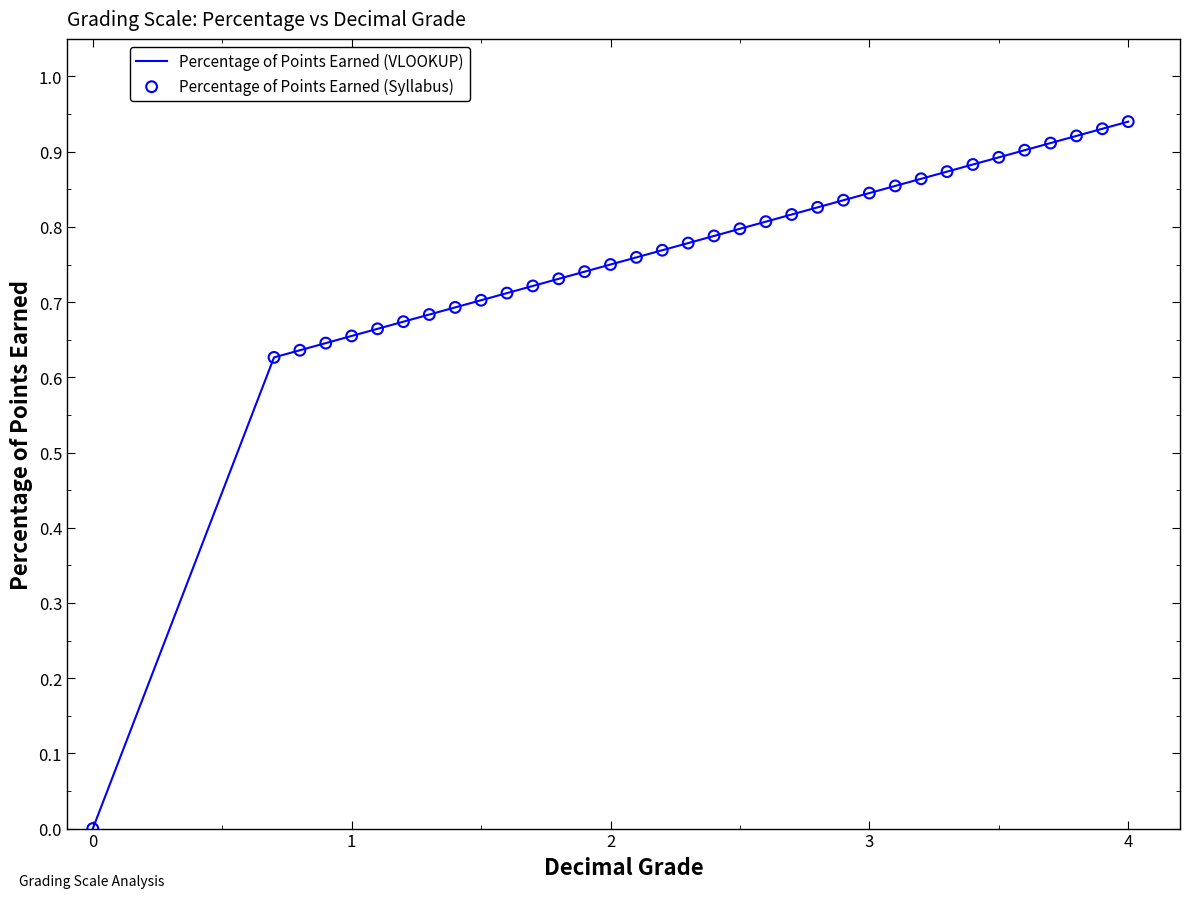

Does the chart have visible grid lines?

No